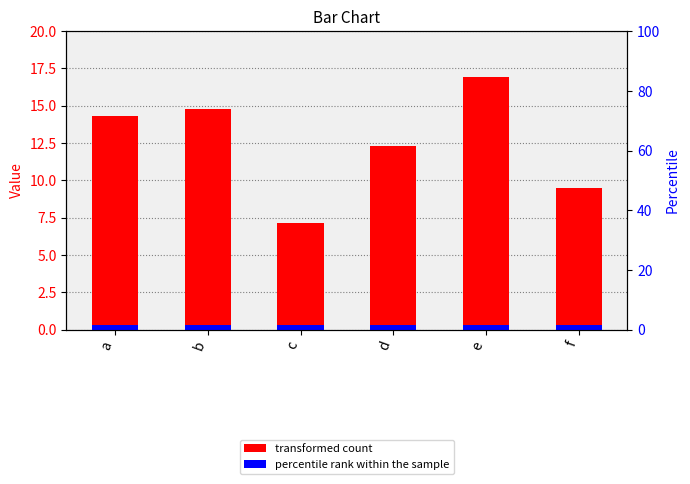

What is the difference between the values at d and f?

2.8